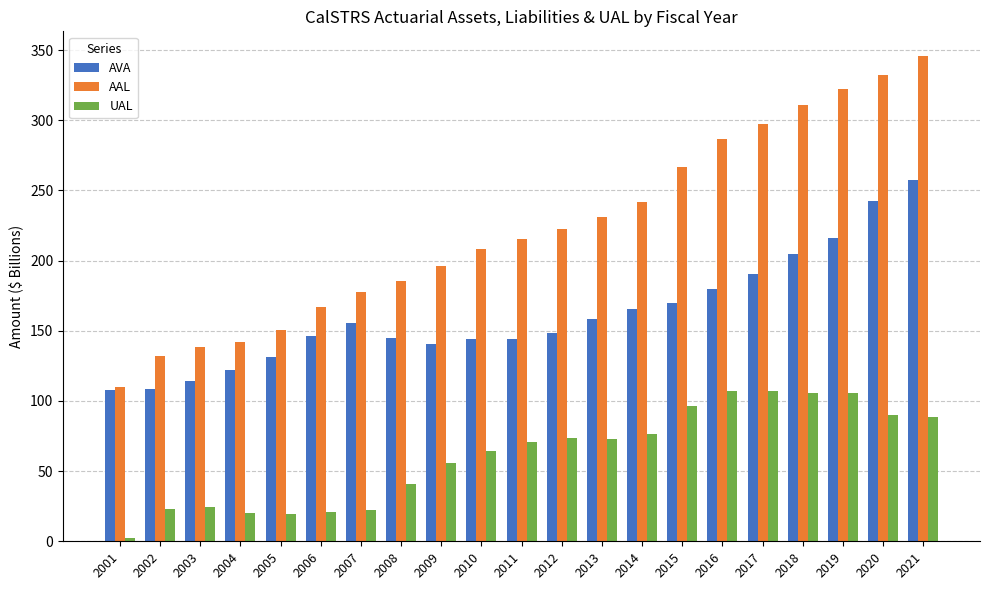

What is the sum of all AVA values?

3392.7